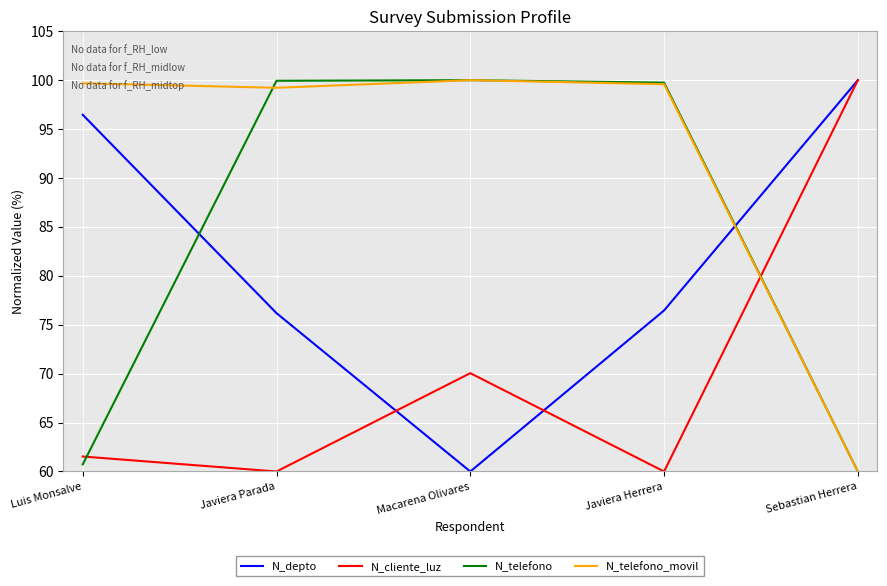

What position from the right is Luis Monsalve?

5